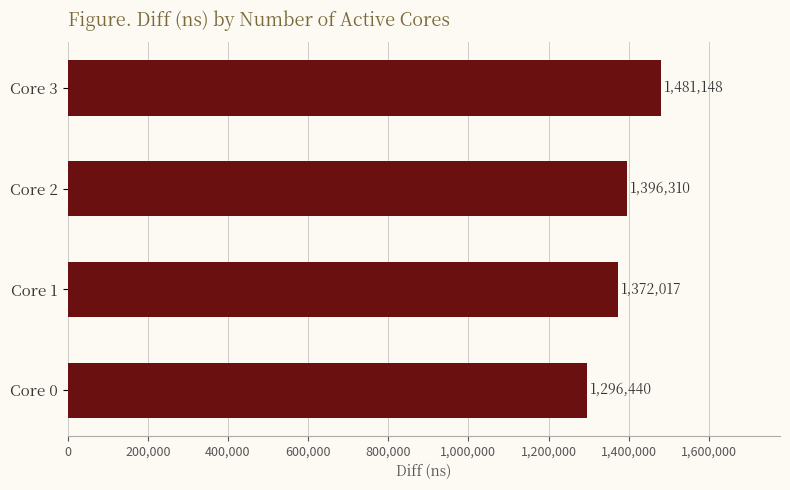

How many bars are there in total?

4